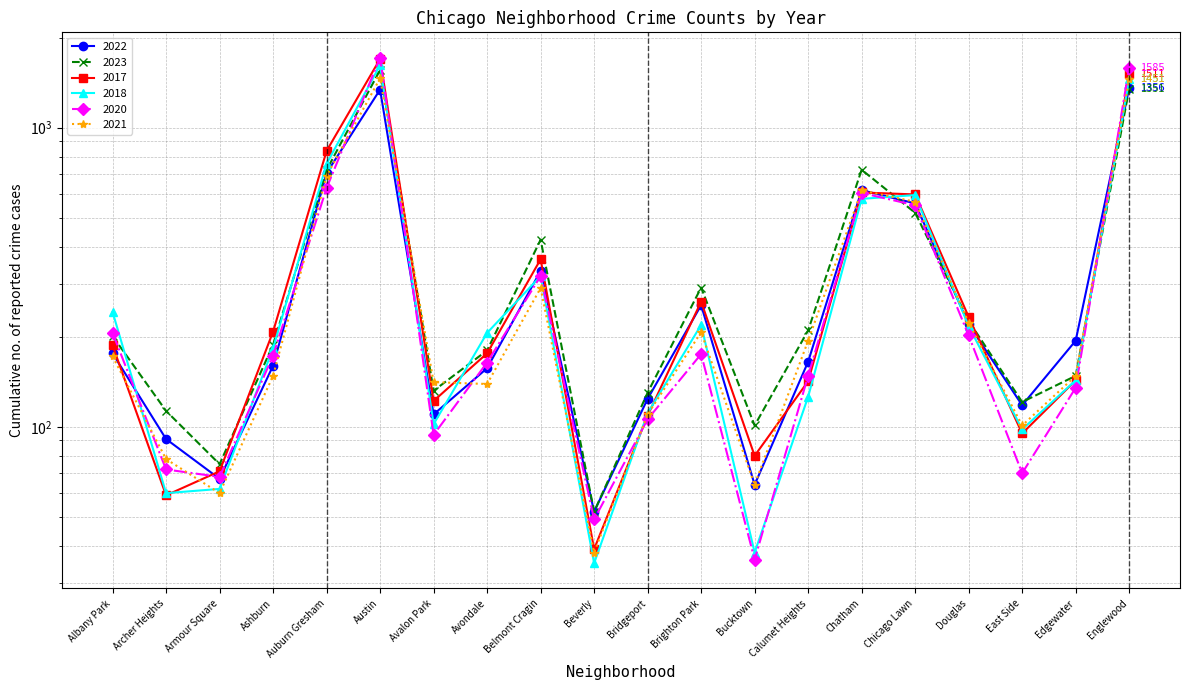

At how many categories does at least one series exceed 937?

2